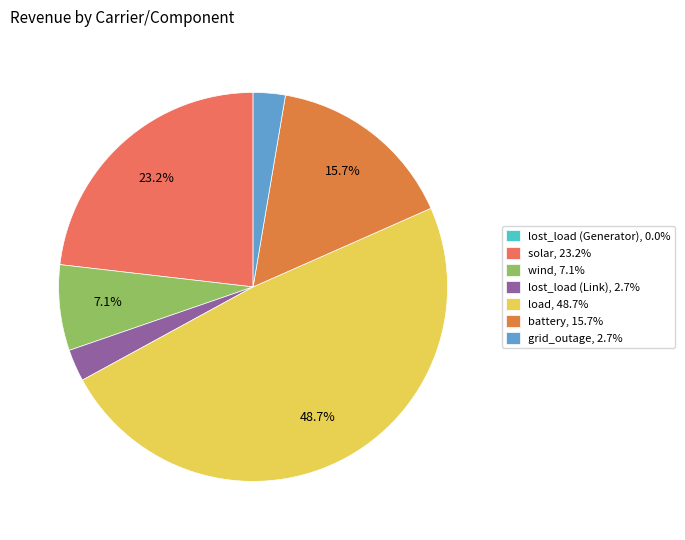

To the nearest percent, what percentage of the pie is grid_outage?

3%